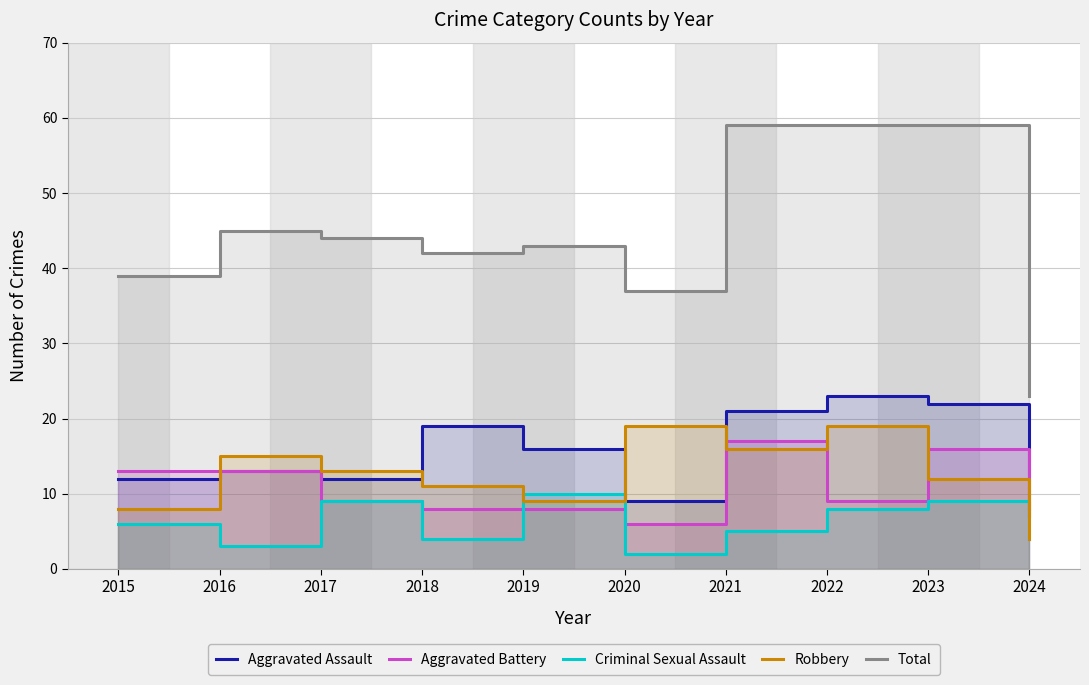

Reading left to right, what are all the values shown in this chart?

Aggravated Assault: 2015=12	2016=13	2017=12	2018=19	2019=16	2020=9	2021=21	2022=23	2023=22	2024=7
Aggravated Battery: 2015=13	2016=13	2017=9	2018=8	2019=8	2020=6	2021=17	2022=9	2023=16	2024=8
Criminal Sexual Assault: 2015=6	2016=3	2017=9	2018=4	2019=10	2020=2	2021=5	2022=8	2023=9	2024=4
Robbery: 2015=8	2016=15	2017=13	2018=11	2019=9	2020=19	2021=16	2022=19	2023=12	2024=4
Total: 2015=39	2016=45	2017=44	2018=42	2019=43	2020=37	2021=59	2022=59	2023=59	2024=23